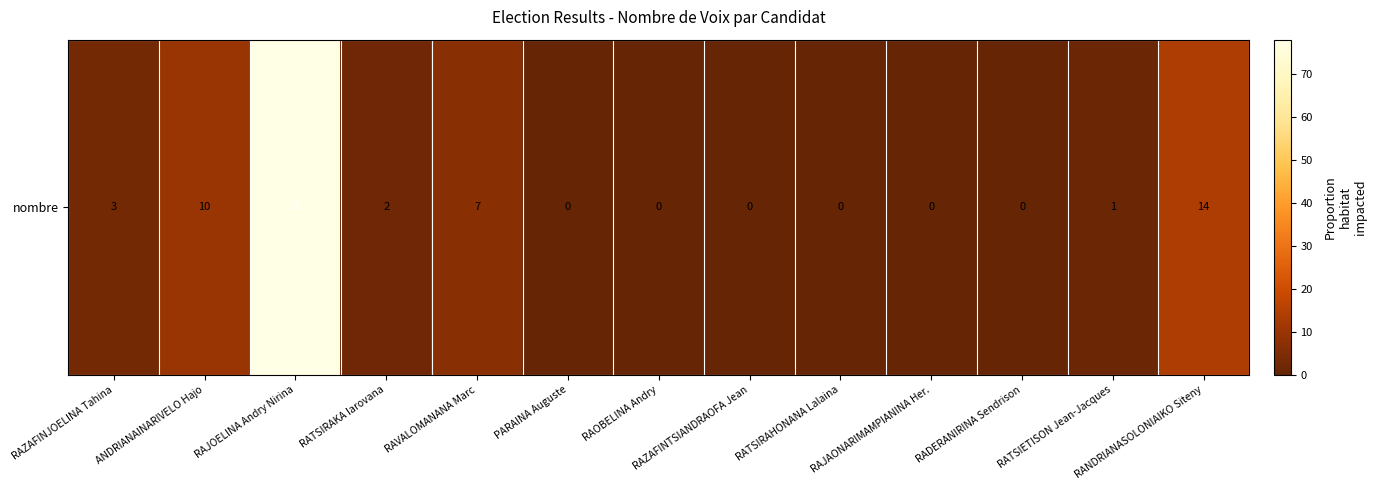

How many distinct data groups are displayed?

1